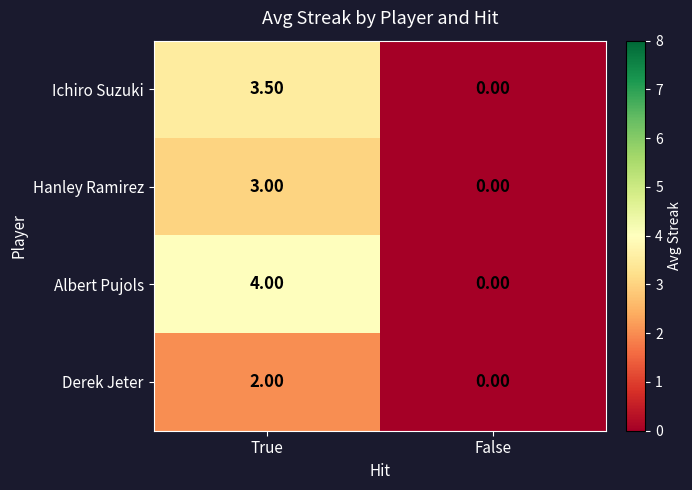

Which category has the highest value across all series?

True